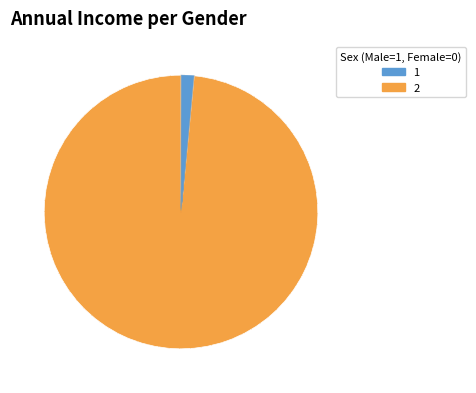

Is there any slice that represents more than half of the pie?

Yes